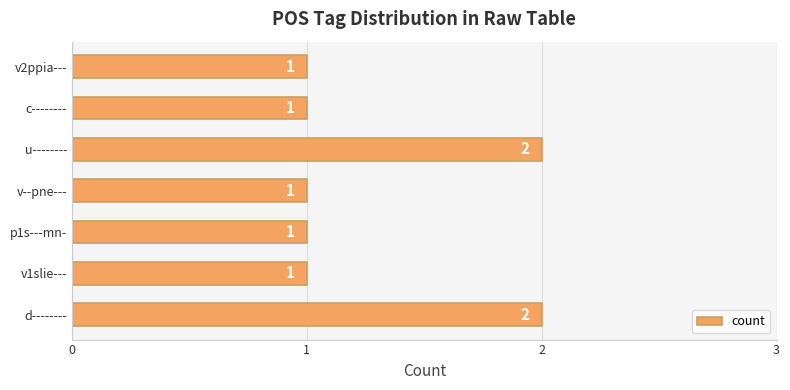

Reading bottom to top, what are all the values shown in this chart?

2	1	1	1	2	1	1